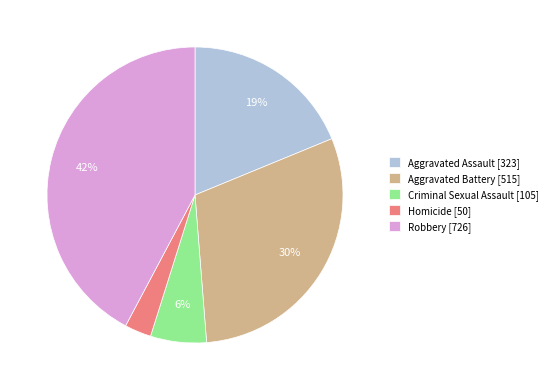

Which slice is the largest?

Robbery